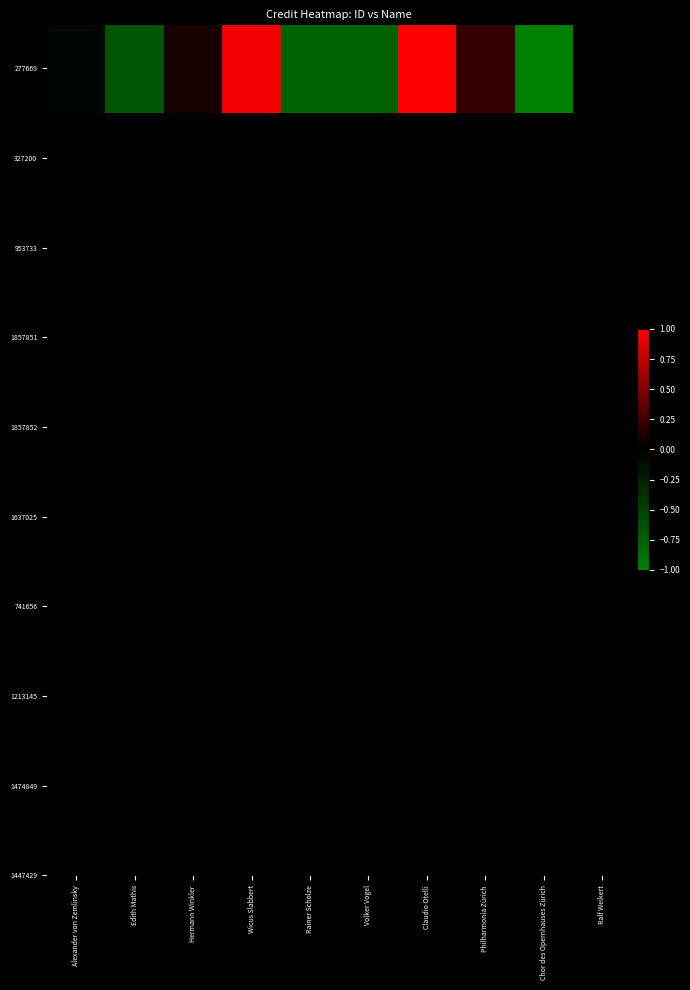

Is it true that the value at Rainer Scholze is -0.5?

False